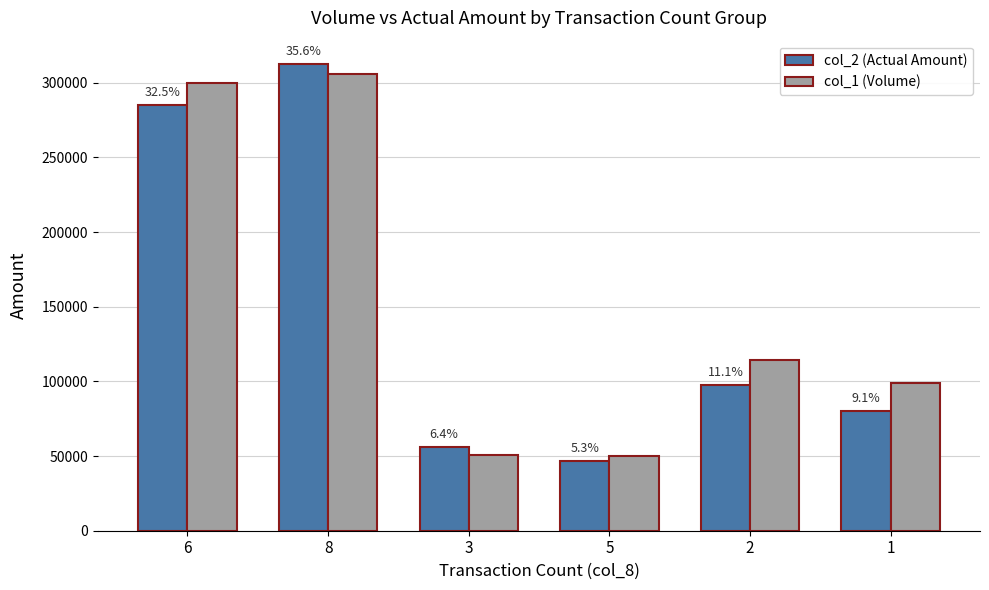

What is the approximate value of col_1 (Volume) at 3, to the nearest 10?

51000